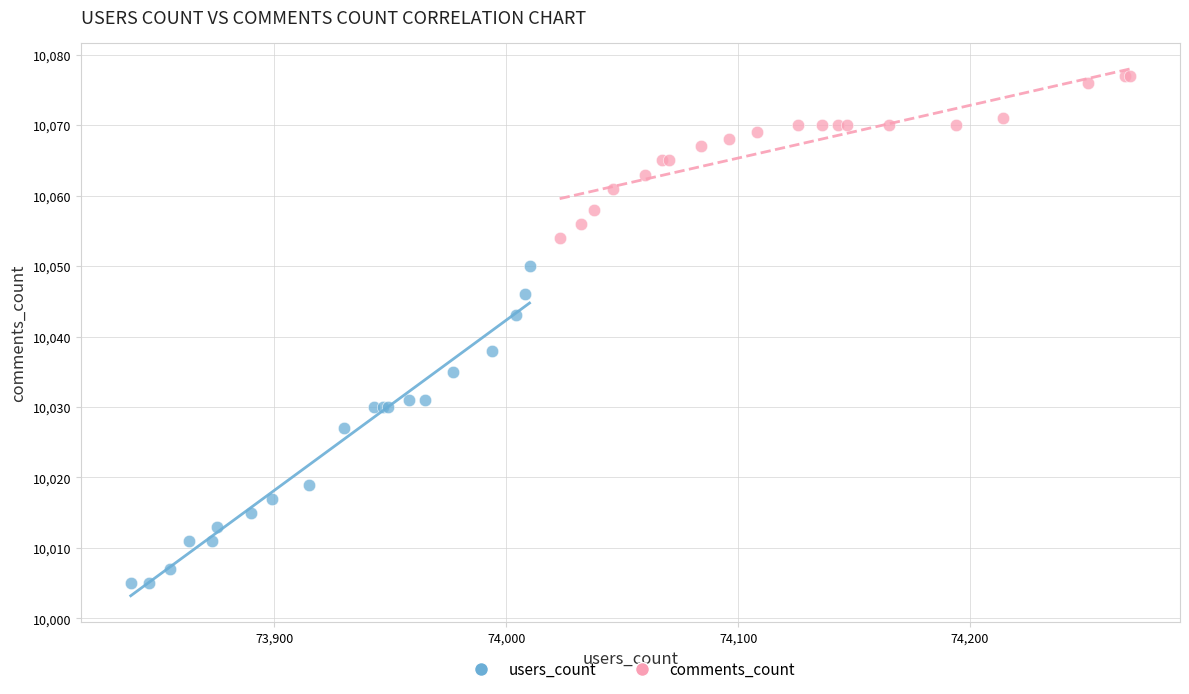

Which series contains the highest Y value?

comments_count